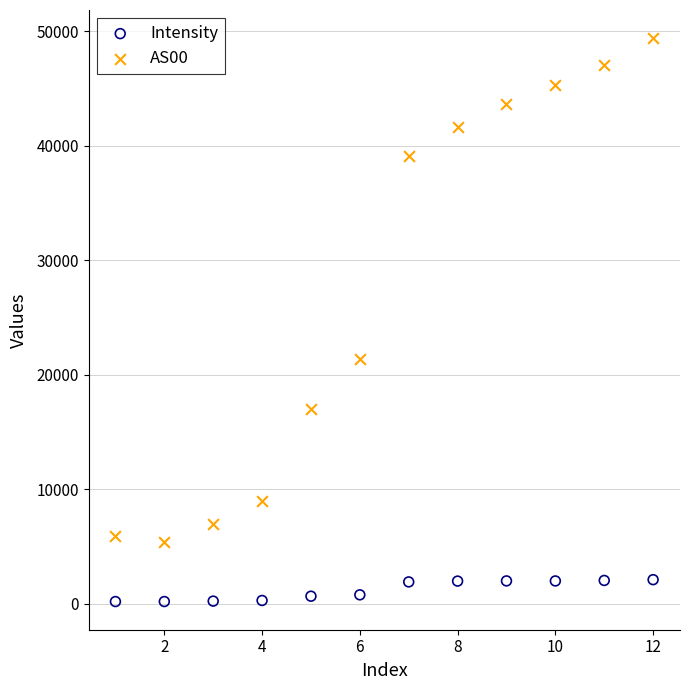

Which series has the largest Y range (max minus min)?

AS00